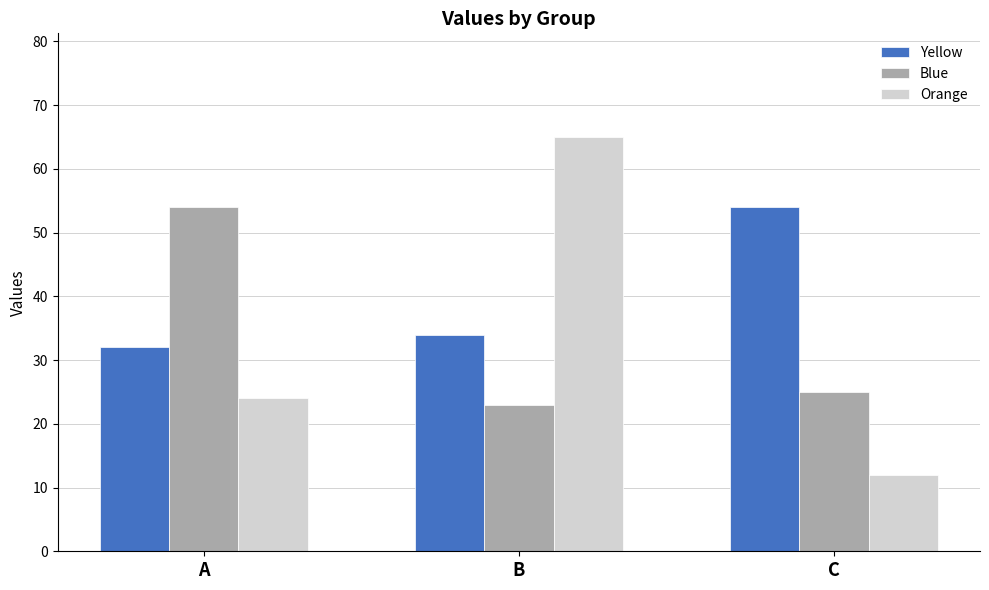

What is the minimum value for Orange?

12